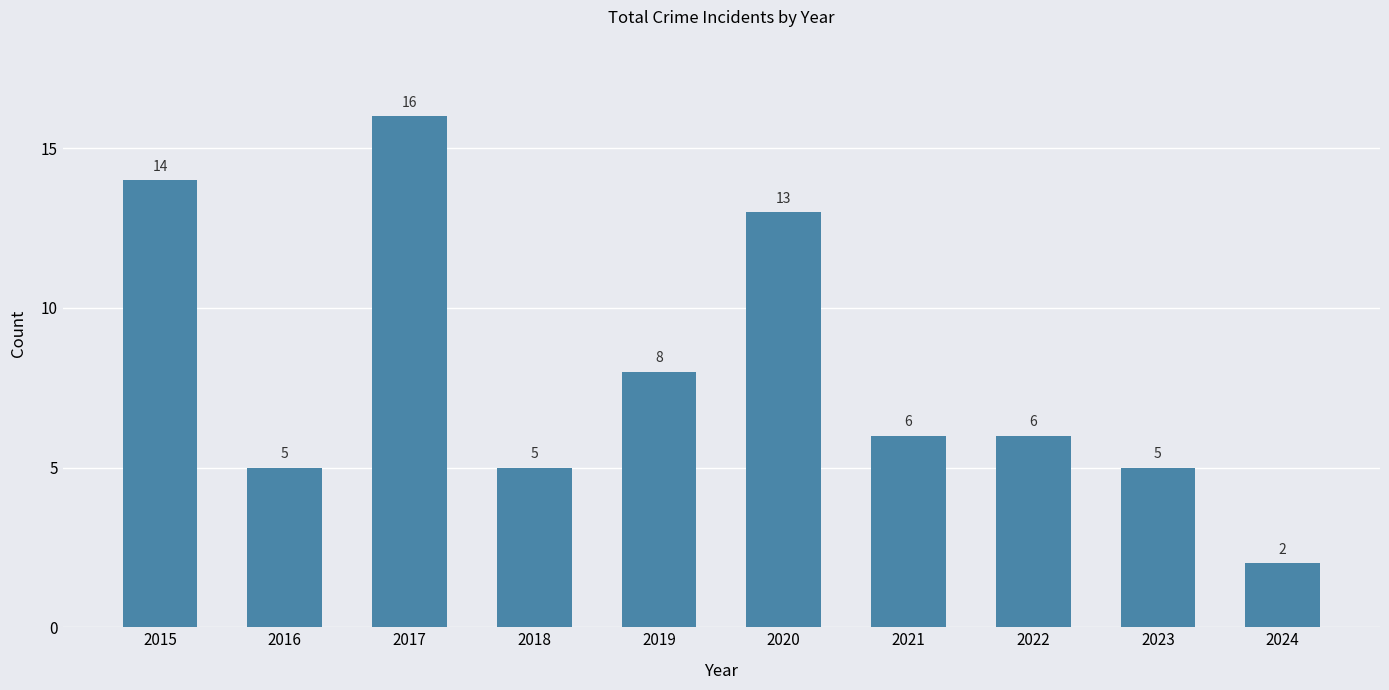

At which label is the value closest to 9?

2019